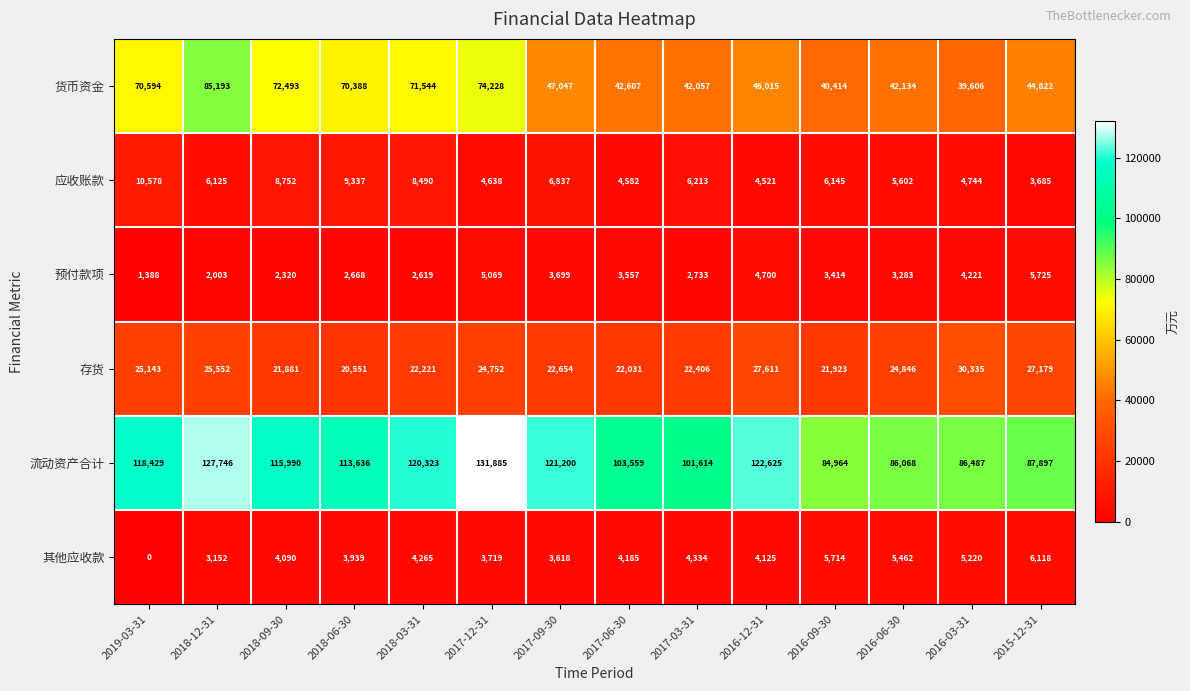

Count the number of data series in this chart.

6